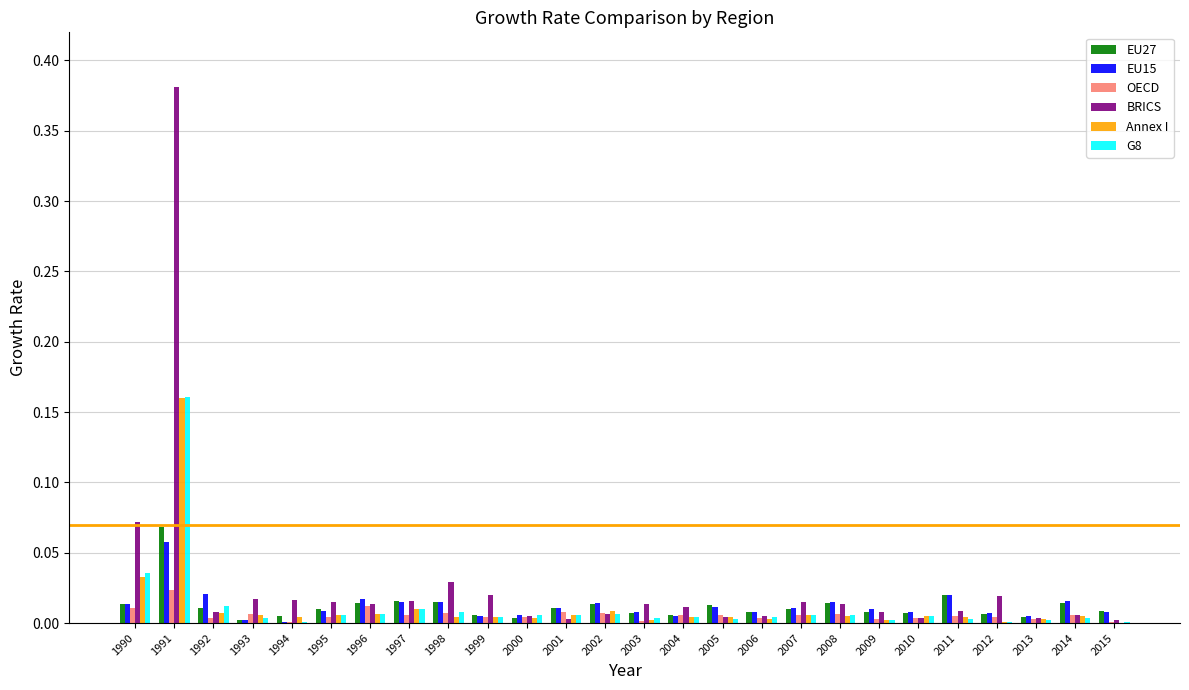

What are all the series names shown in the legend?

EU27, EU15, OECD, BRICS, Annex I, G8